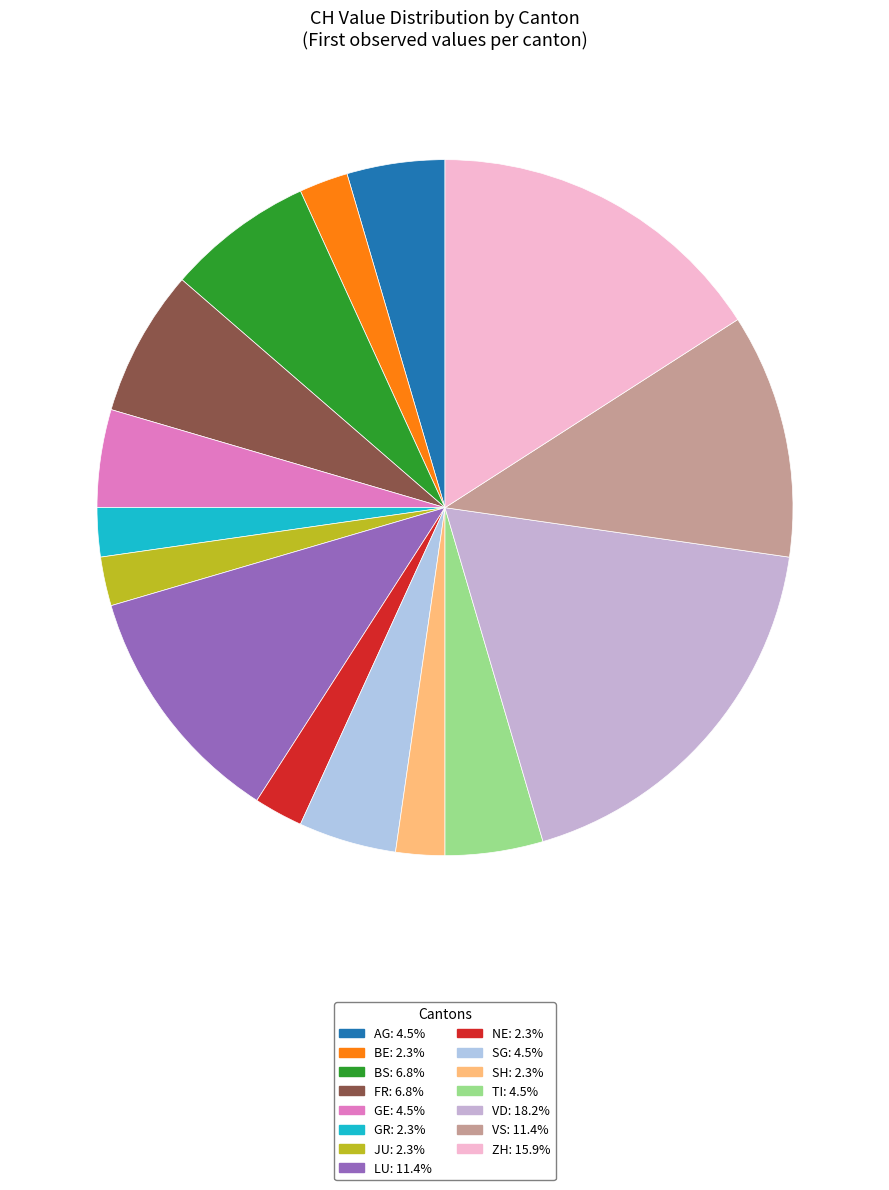

How many segments does this pie chart have?

15